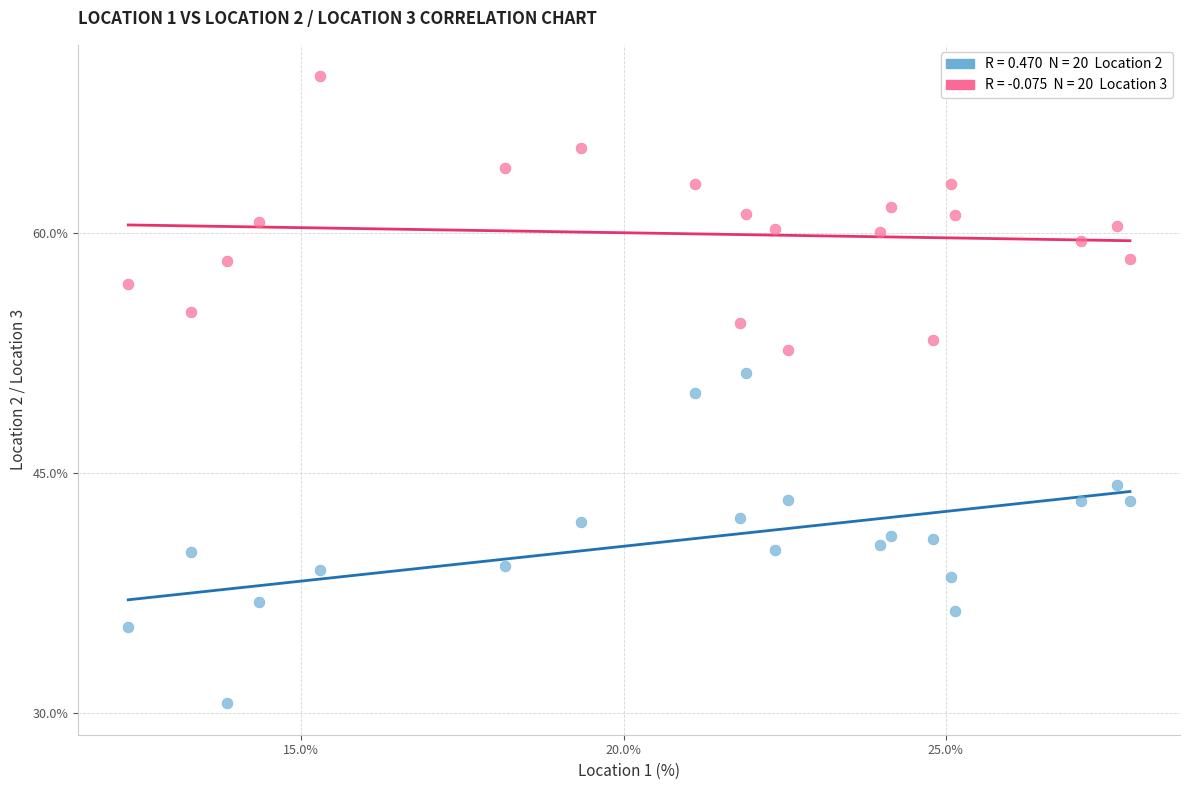

Across all data points, what is the range of Y values (max minus min)?

39.2